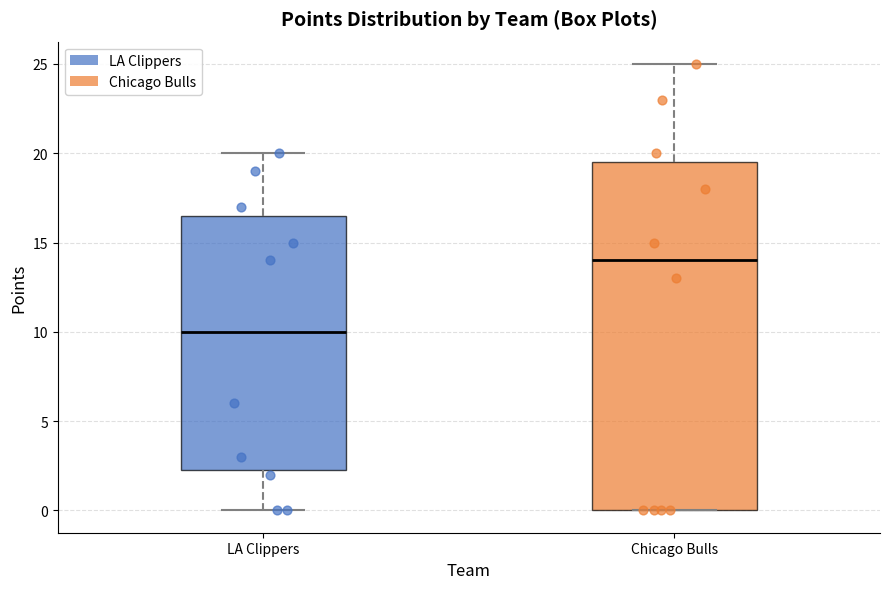

Where is the upper edge of the box for LA Clippers on the y-axis? The values are not printed on the chart, so give them approximately, as read against the axis.

16.5